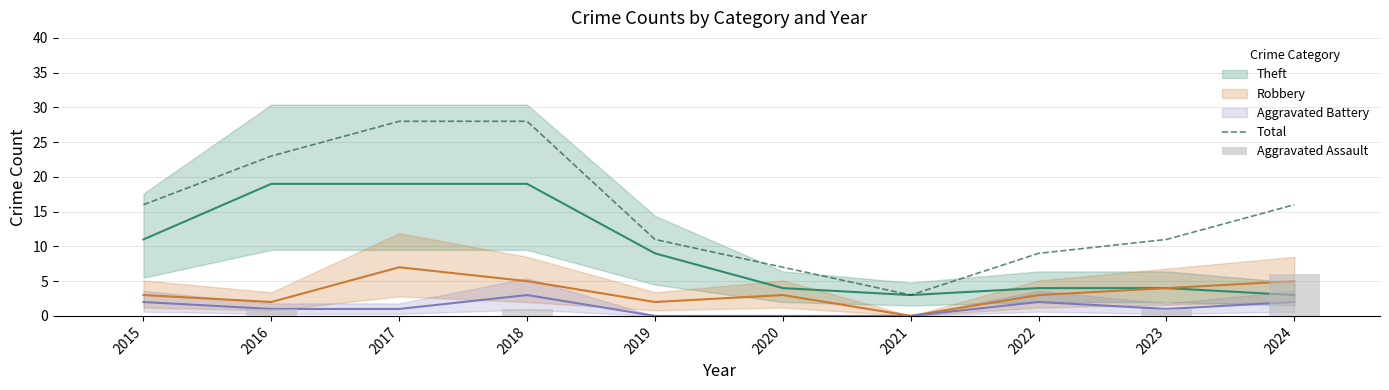

How many Aggravated Assault values are between 0 and 1?

9